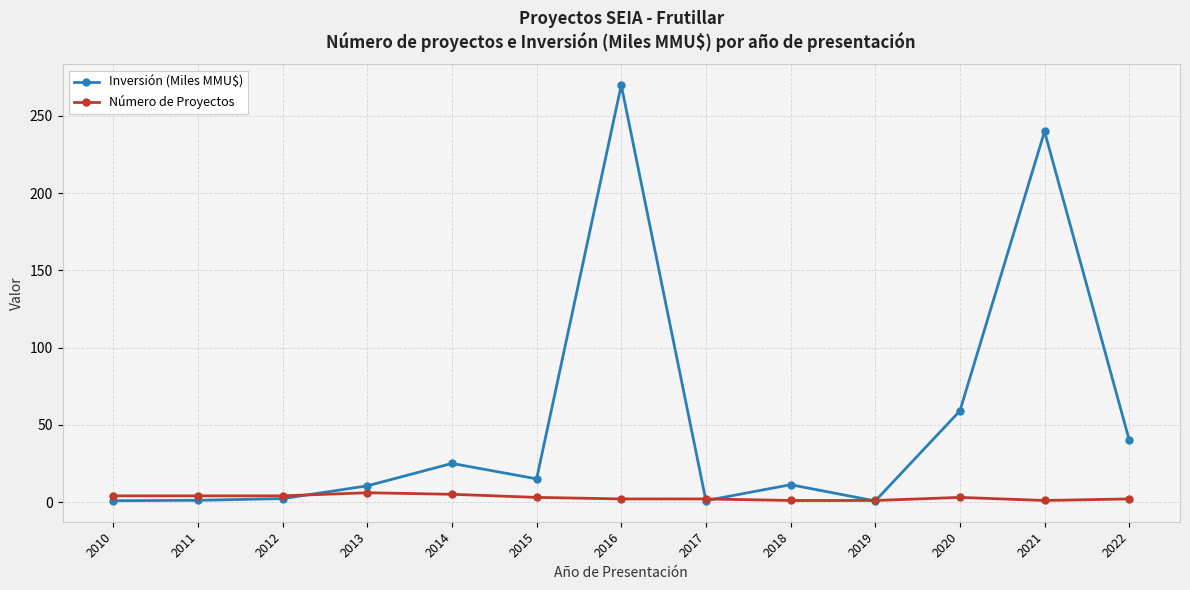

Which series has the largest total across all categories?

Inversión (Miles MMU$)